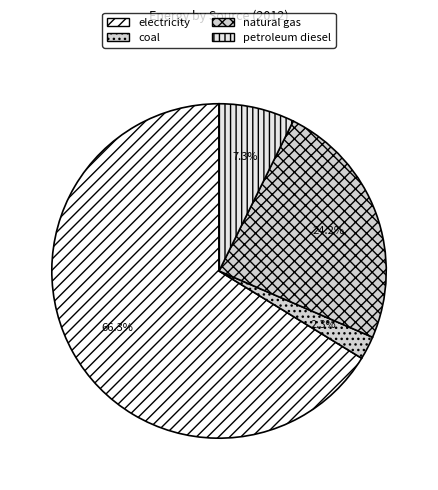

To the nearest percent, what percentage of the pie is natural gas?

24%